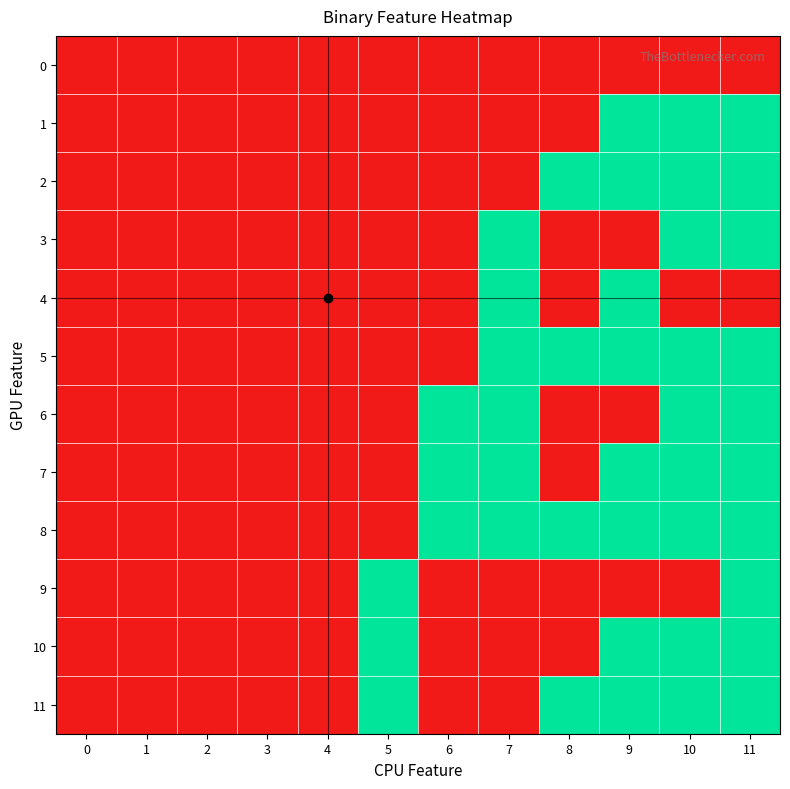

Reading left to right, transcribe all the data shown in this chart.

0: 0=0	1=0	2=0	3=0	4=0	5=0	6=0	7=0	8=0	9=0	10=0	11=0
1: 0=0	1=0	2=0	3=0	4=0	5=0	6=0	7=0	8=0	9=1	10=1	11=1
2: 0=0	1=0	2=0	3=0	4=0	5=0	6=0	7=0	8=1	9=1	10=1	11=1
3: 0=0	1=0	2=0	3=0	4=0	5=0	6=0	7=1	8=0	9=0	10=1	11=1
4: 0=0	1=0	2=0	3=0	4=0	5=0	6=0	7=1	8=0	9=1	10=0	11=0
5: 0=0	1=0	2=0	3=0	4=0	5=0	6=0	7=1	8=1	9=1	10=1	11=1
6: 0=0	1=0	2=0	3=0	4=0	5=0	6=1	7=1	8=0	9=0	10=1	11=1
7: 0=0	1=0	2=0	3=0	4=0	5=0	6=1	7=1	8=0	9=1	10=1	11=1
8: 0=0	1=0	2=0	3=0	4=0	5=0	6=1	7=1	8=1	9=1	10=1	11=1
9: 0=0	1=0	2=0	3=0	4=0	5=1	6=0	7=0	8=0	9=0	10=0	11=1
10: 0=0	1=0	2=0	3=0	4=0	5=1	6=0	7=0	8=0	9=1	10=1	11=1
11: 0=0	1=0	2=0	3=0	4=0	5=1	6=0	7=0	8=1	9=1	10=1	11=1